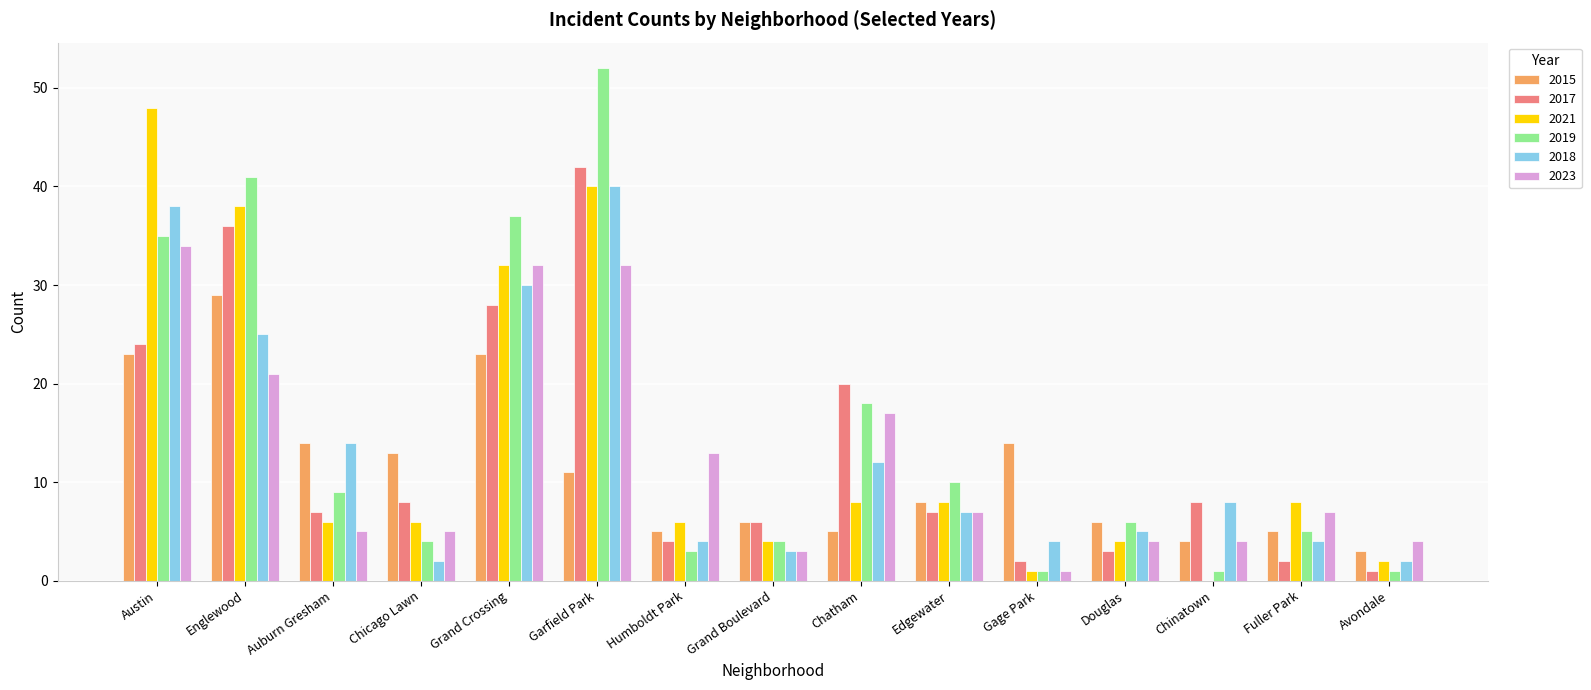

What is the sum of all 2017 values?

198